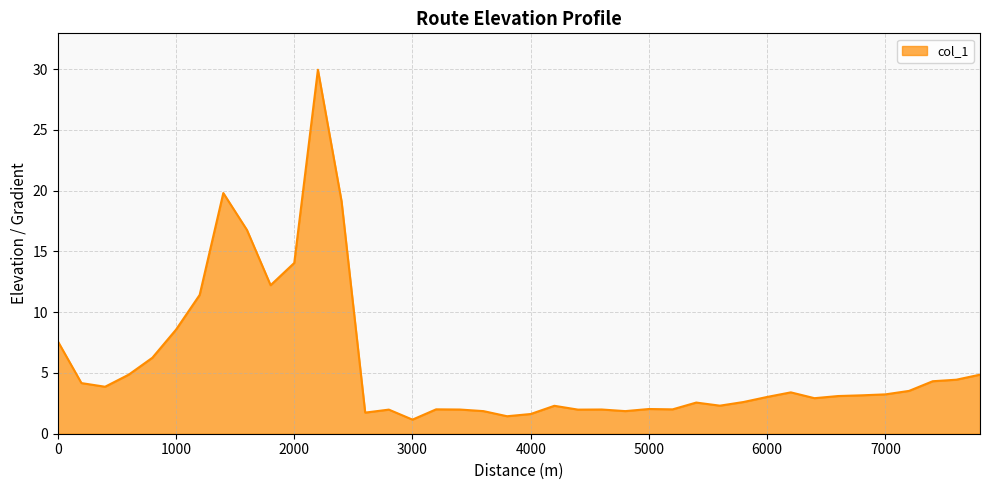

What is the smallest value displayed?

1.2